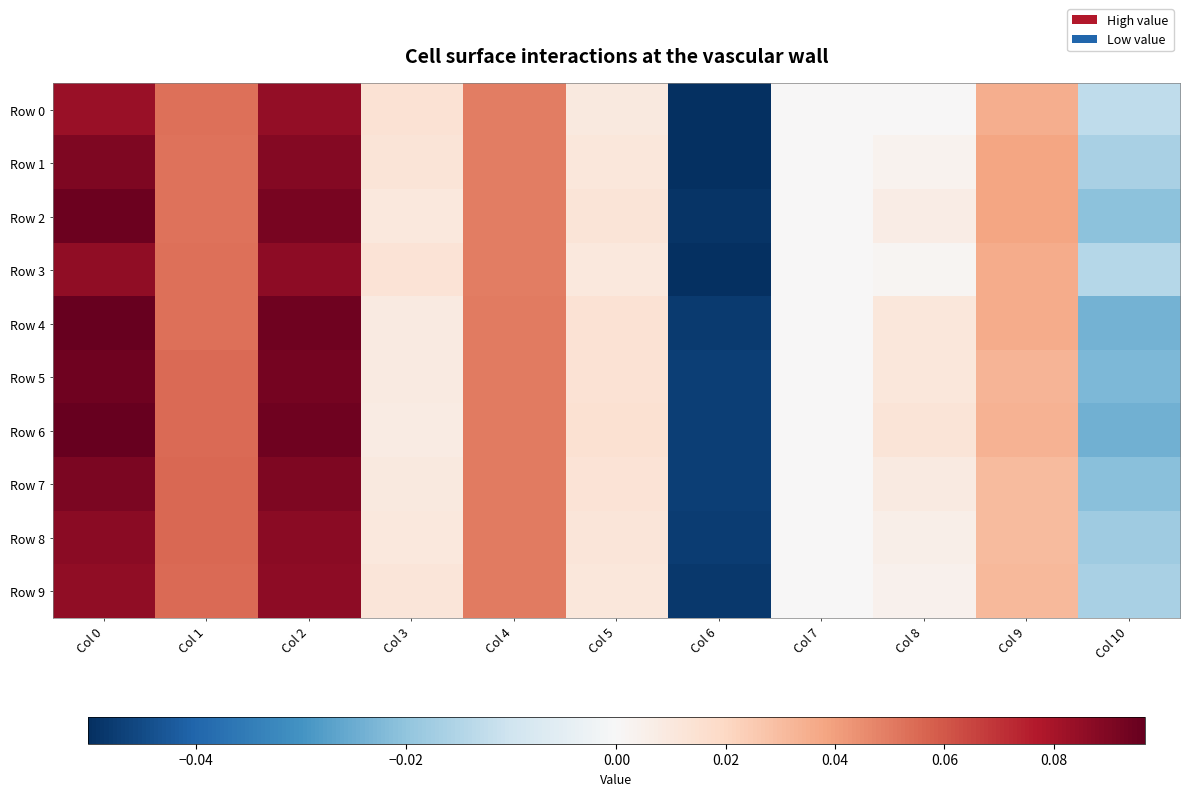

Rank the series at Col 8 from highest to lowest value.

Row 6, Row 4, Row 5, Row 7, Row 2, Row 8, Row 9, Row 1, Row 3, Row 0